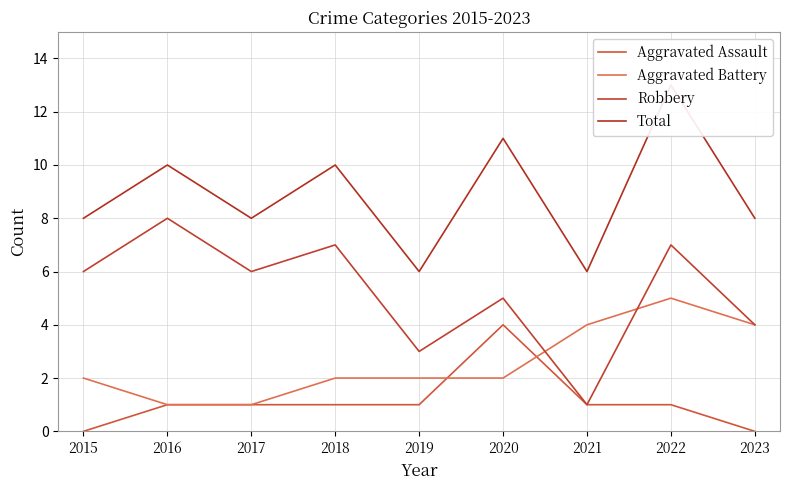

How many values in the Total series exceed 8?

4